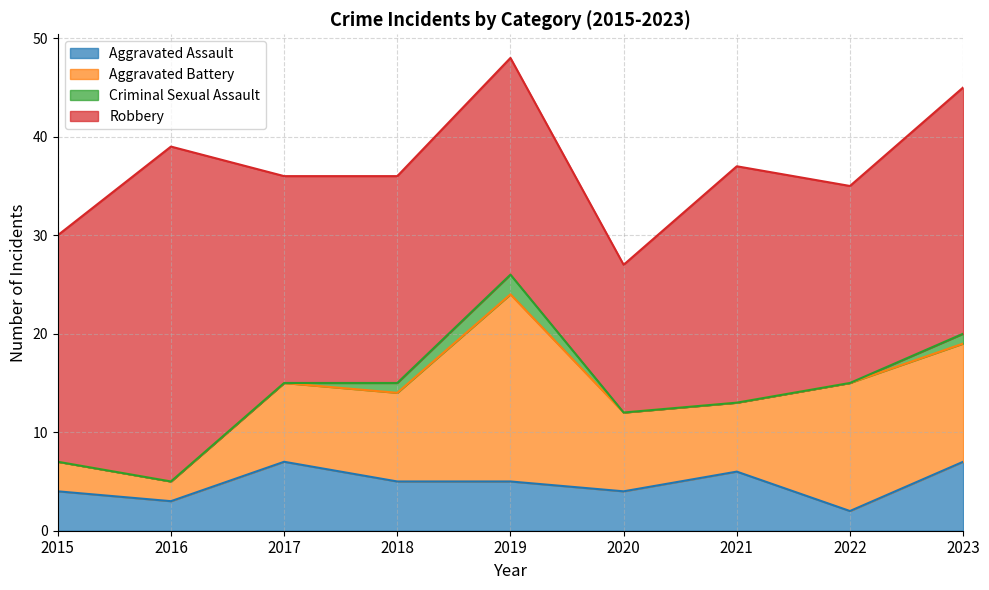

True or false: Criminal Sexual Assault and Aggravated Battery cross at least once.

False